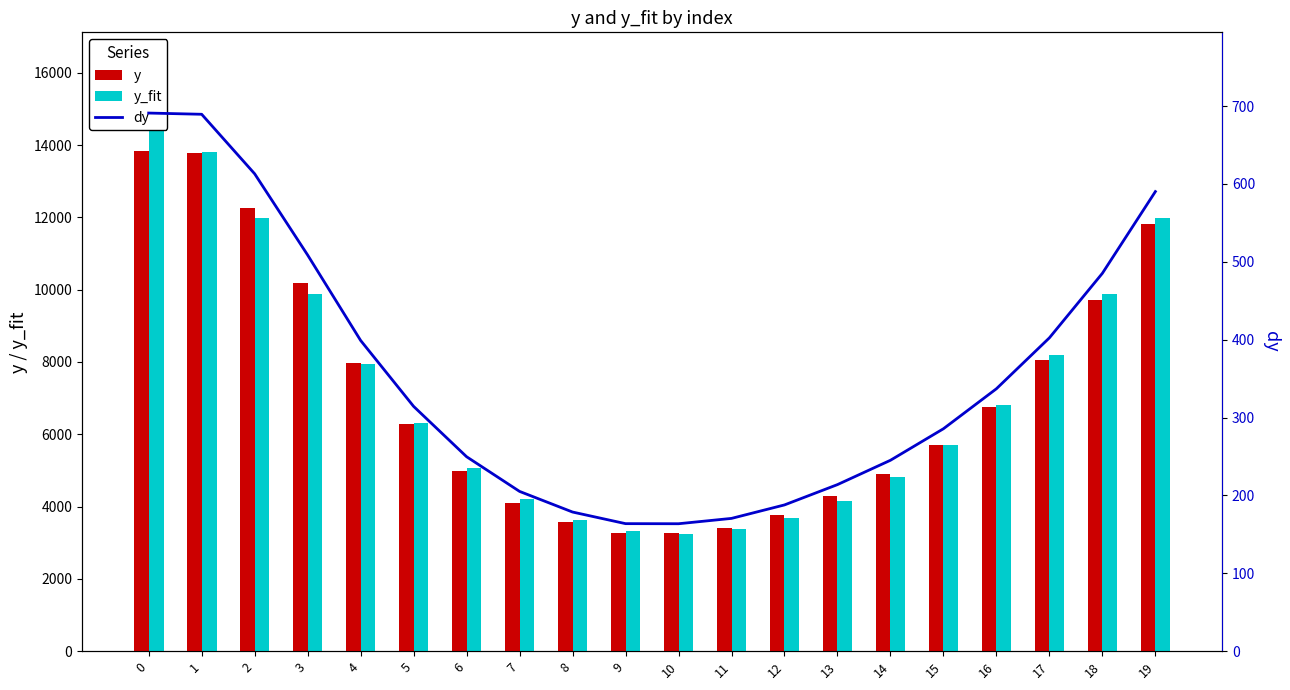

Rank the series by their maximum value, from highest to lowest.

y_fit, y, dy